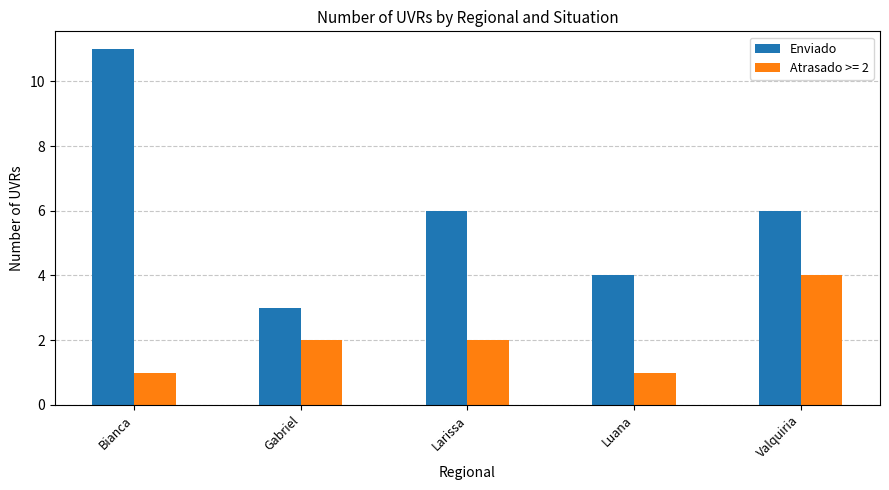

What is the average value of the Enviado series?

6